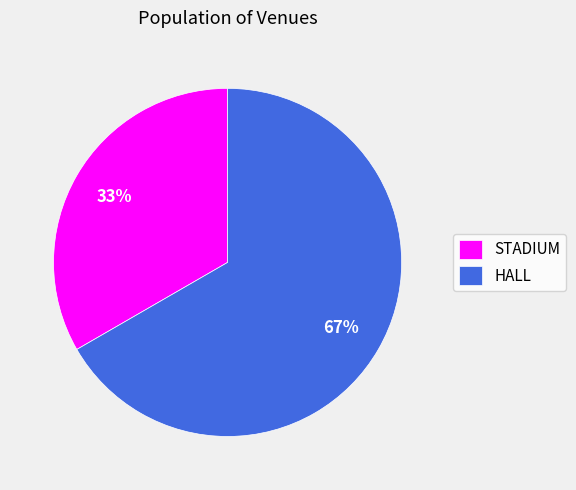

Count the number of slices in the pie.

2